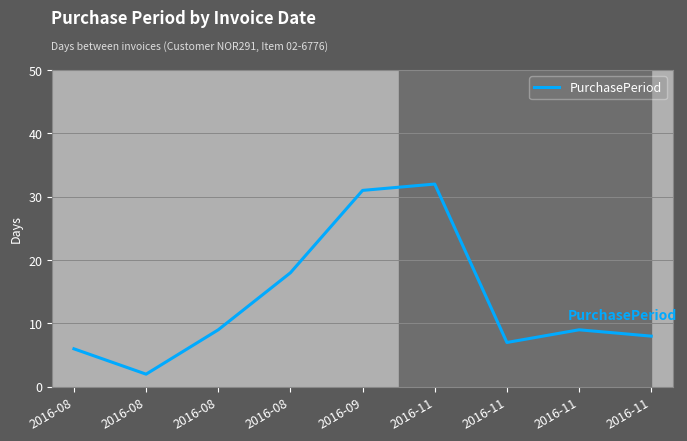

How many points are higher than both their immediate neighbors (excluding endpoints)?

2